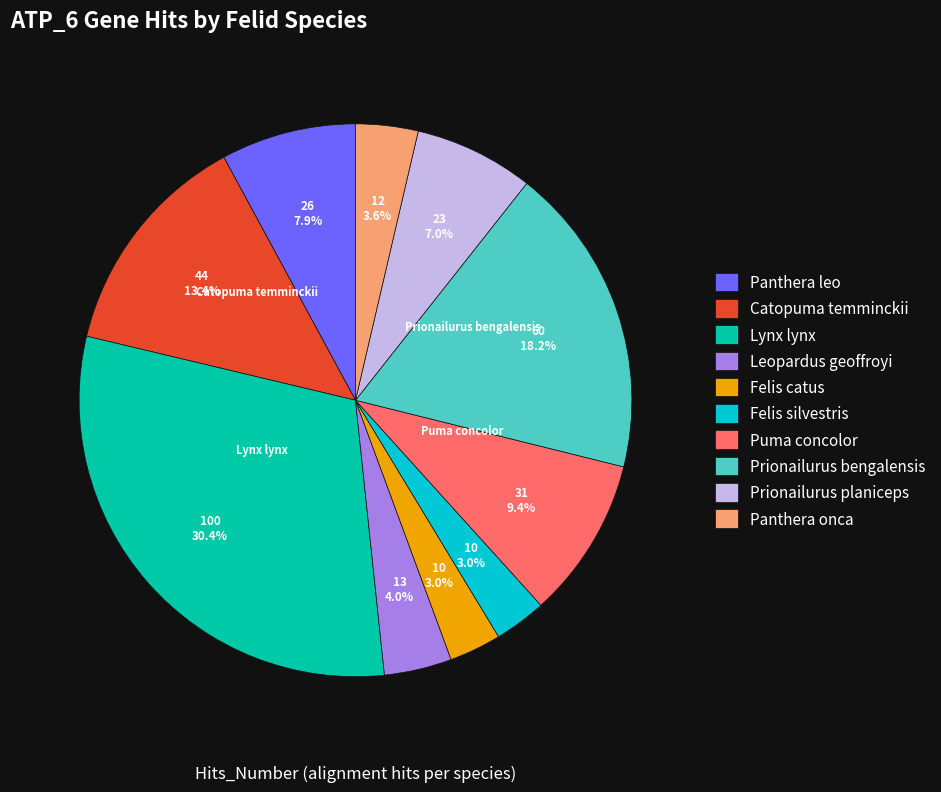

Is there any slice that represents more than half of the pie?

No